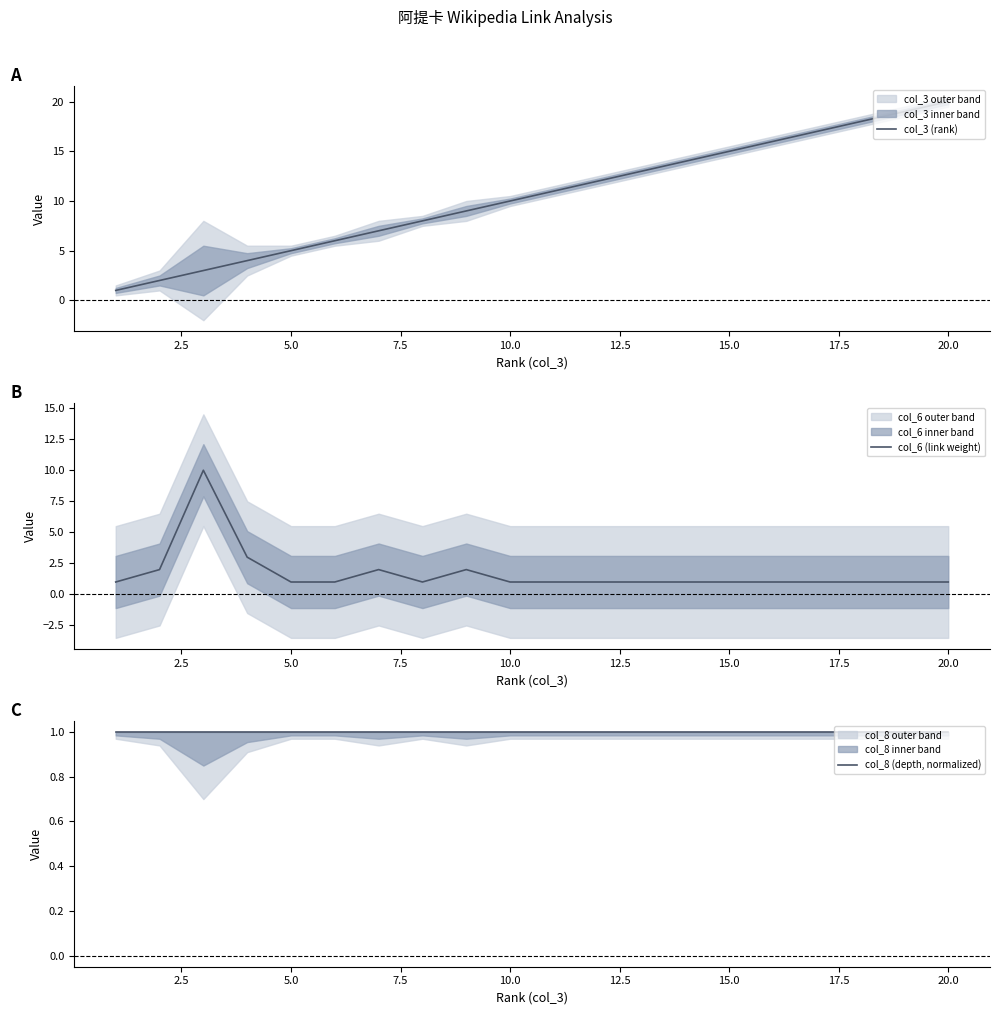

How many series are shown in this chart?

3